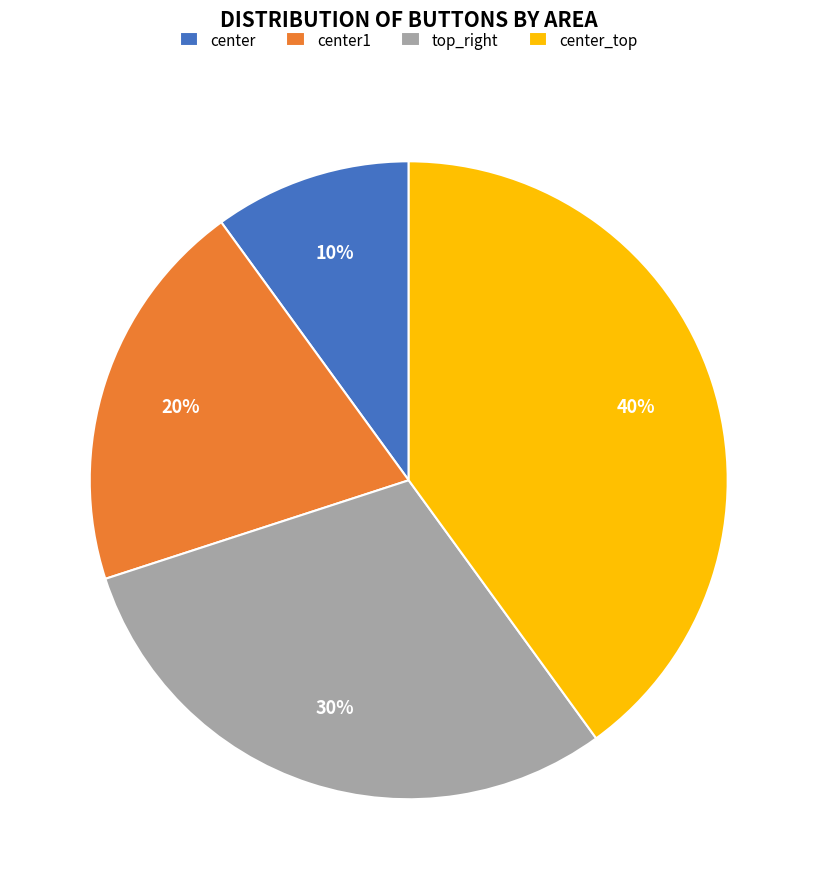

To the nearest percent, what is the difference between the center and top_right slice percentages?

20%